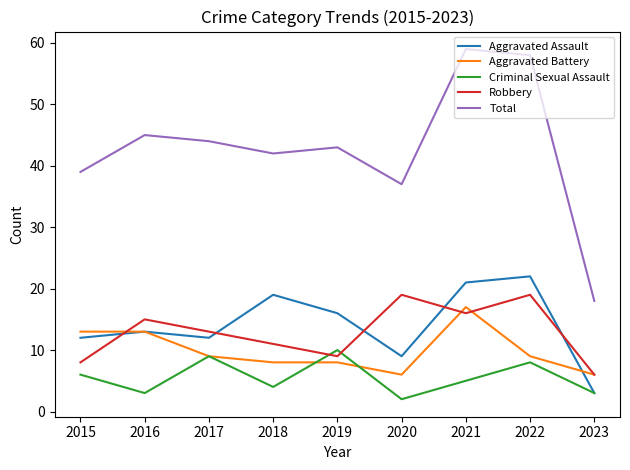

List the series in order of their peak value, lowest first.

Criminal Sexual Assault, Aggravated Battery, Robbery, Aggravated Assault, Total